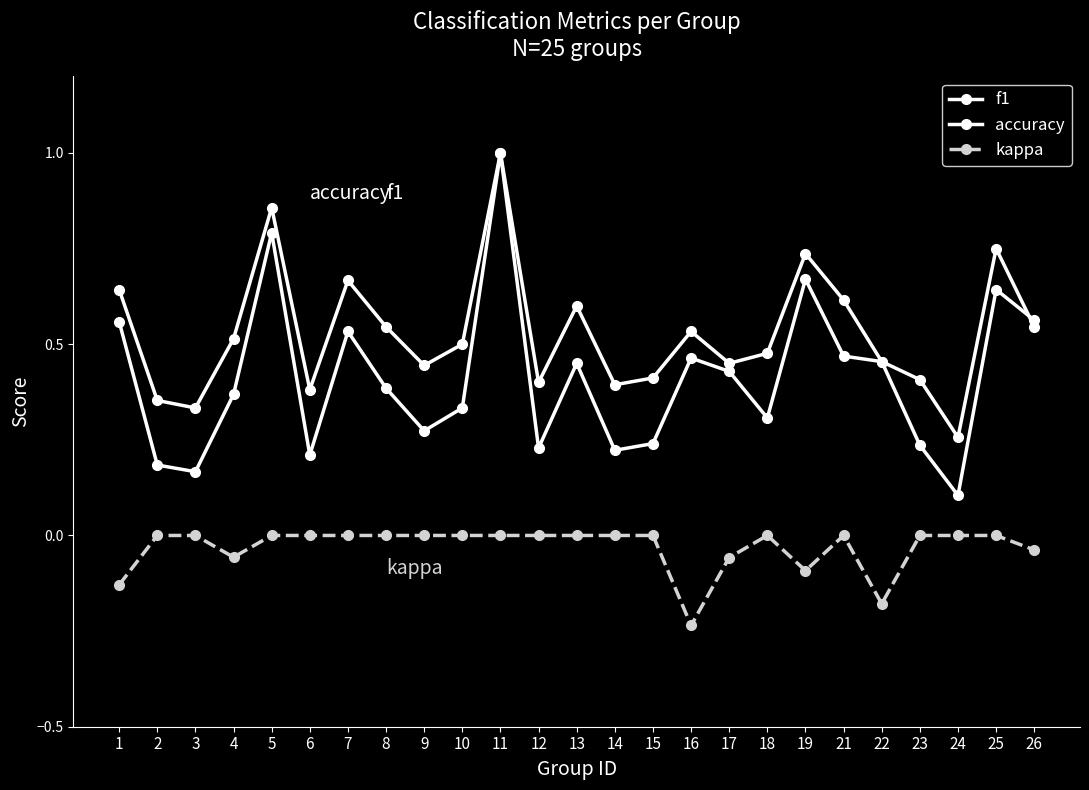

Which series has the largest range (max minus min)?

f1